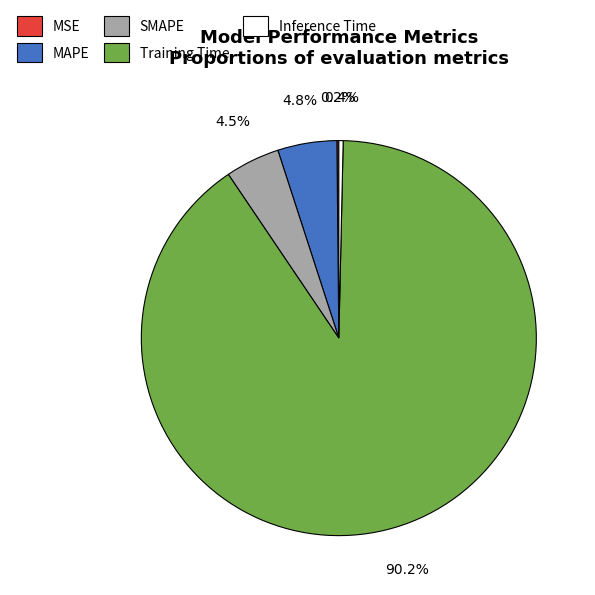

Does Training Time represent more than half of the total?

Yes